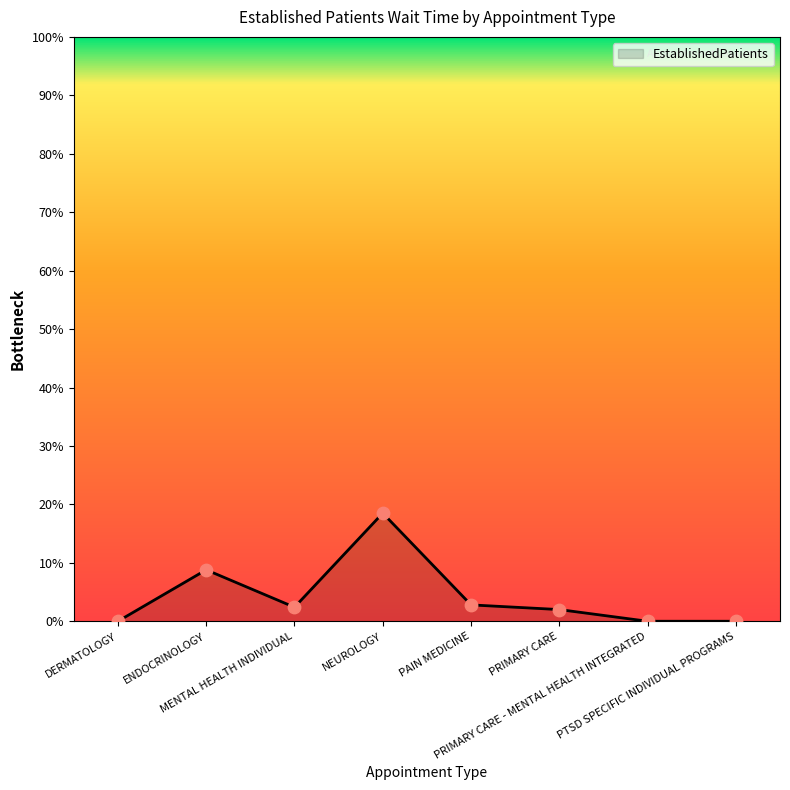

What is the change in value from ENDOCRINOLOGY to PTSD SPECIFIC INDIVIDUAL PROGRAMS?

-8.8